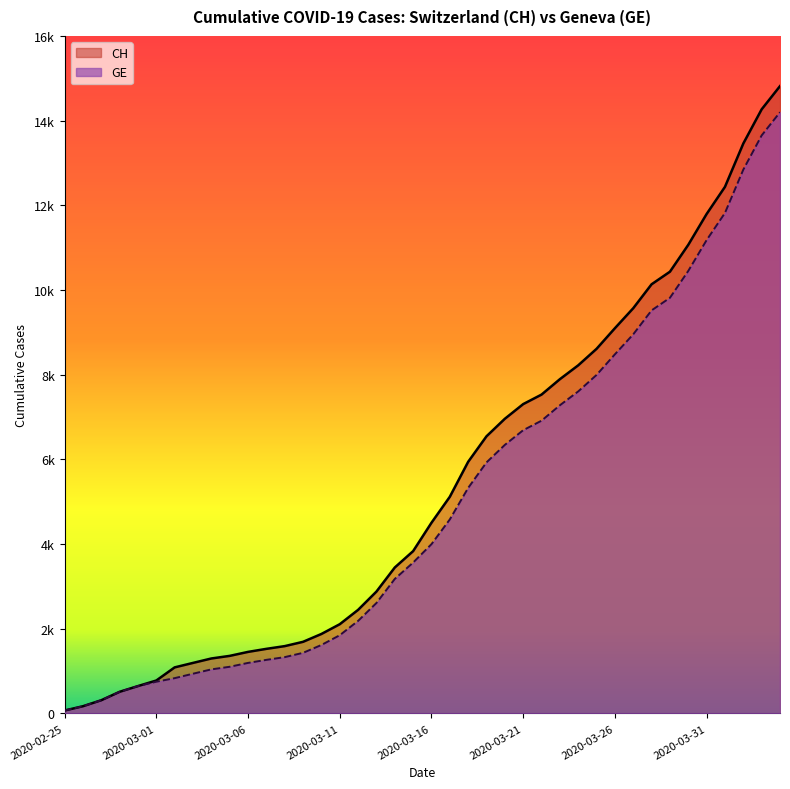

Which label corresponds to the largest value in the chart?

2020-04-04